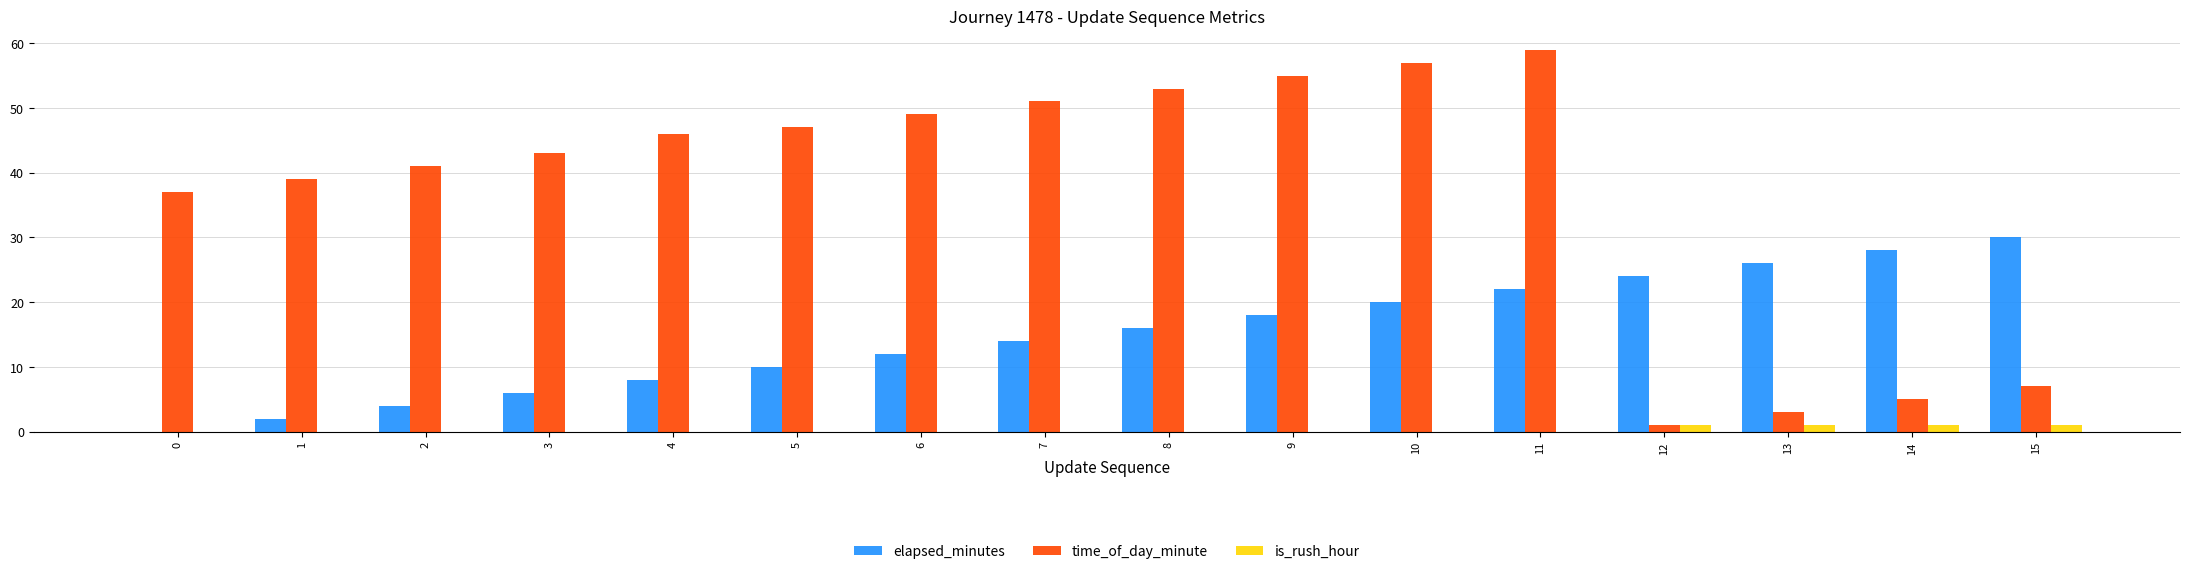

The time_of_day_minute series shows 78 at 8. True or false?

False